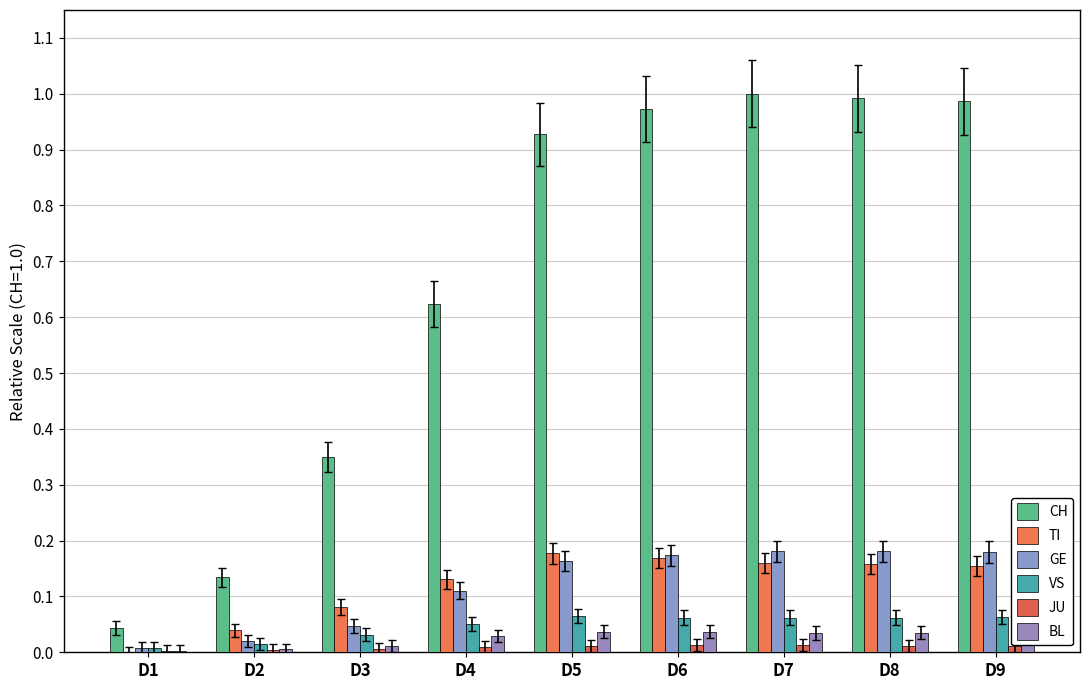

How many categories are shown in the chart?

9